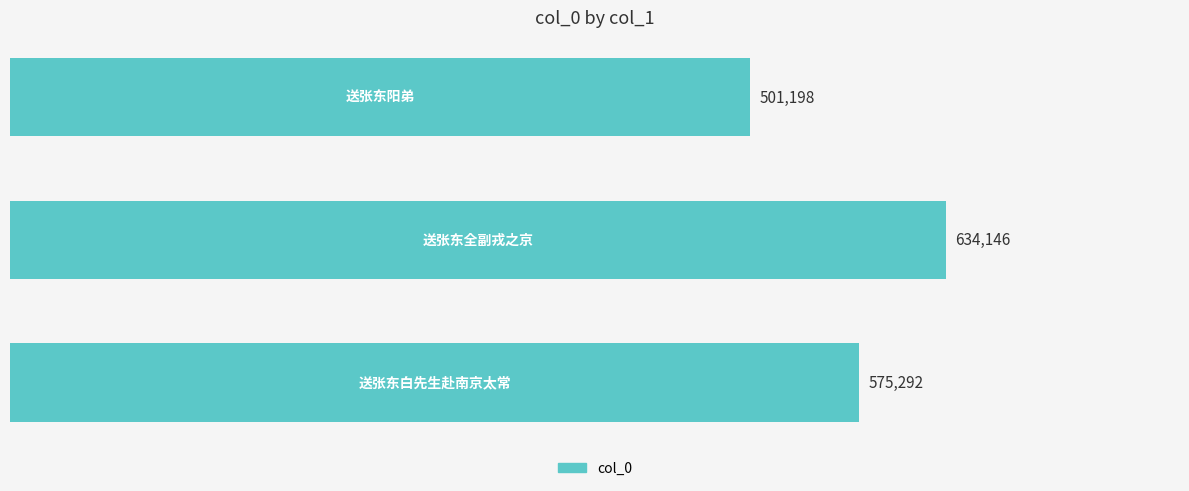

What is the difference between the second highest and minimum values?

74094